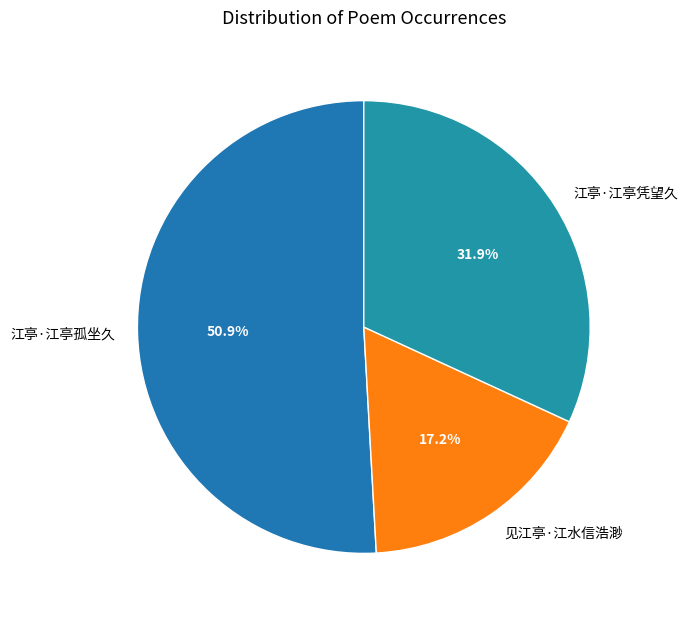

Between 见江亭·江水信浩渺 and 江亭·江亭孤坐久, which is larger?

江亭·江亭孤坐久